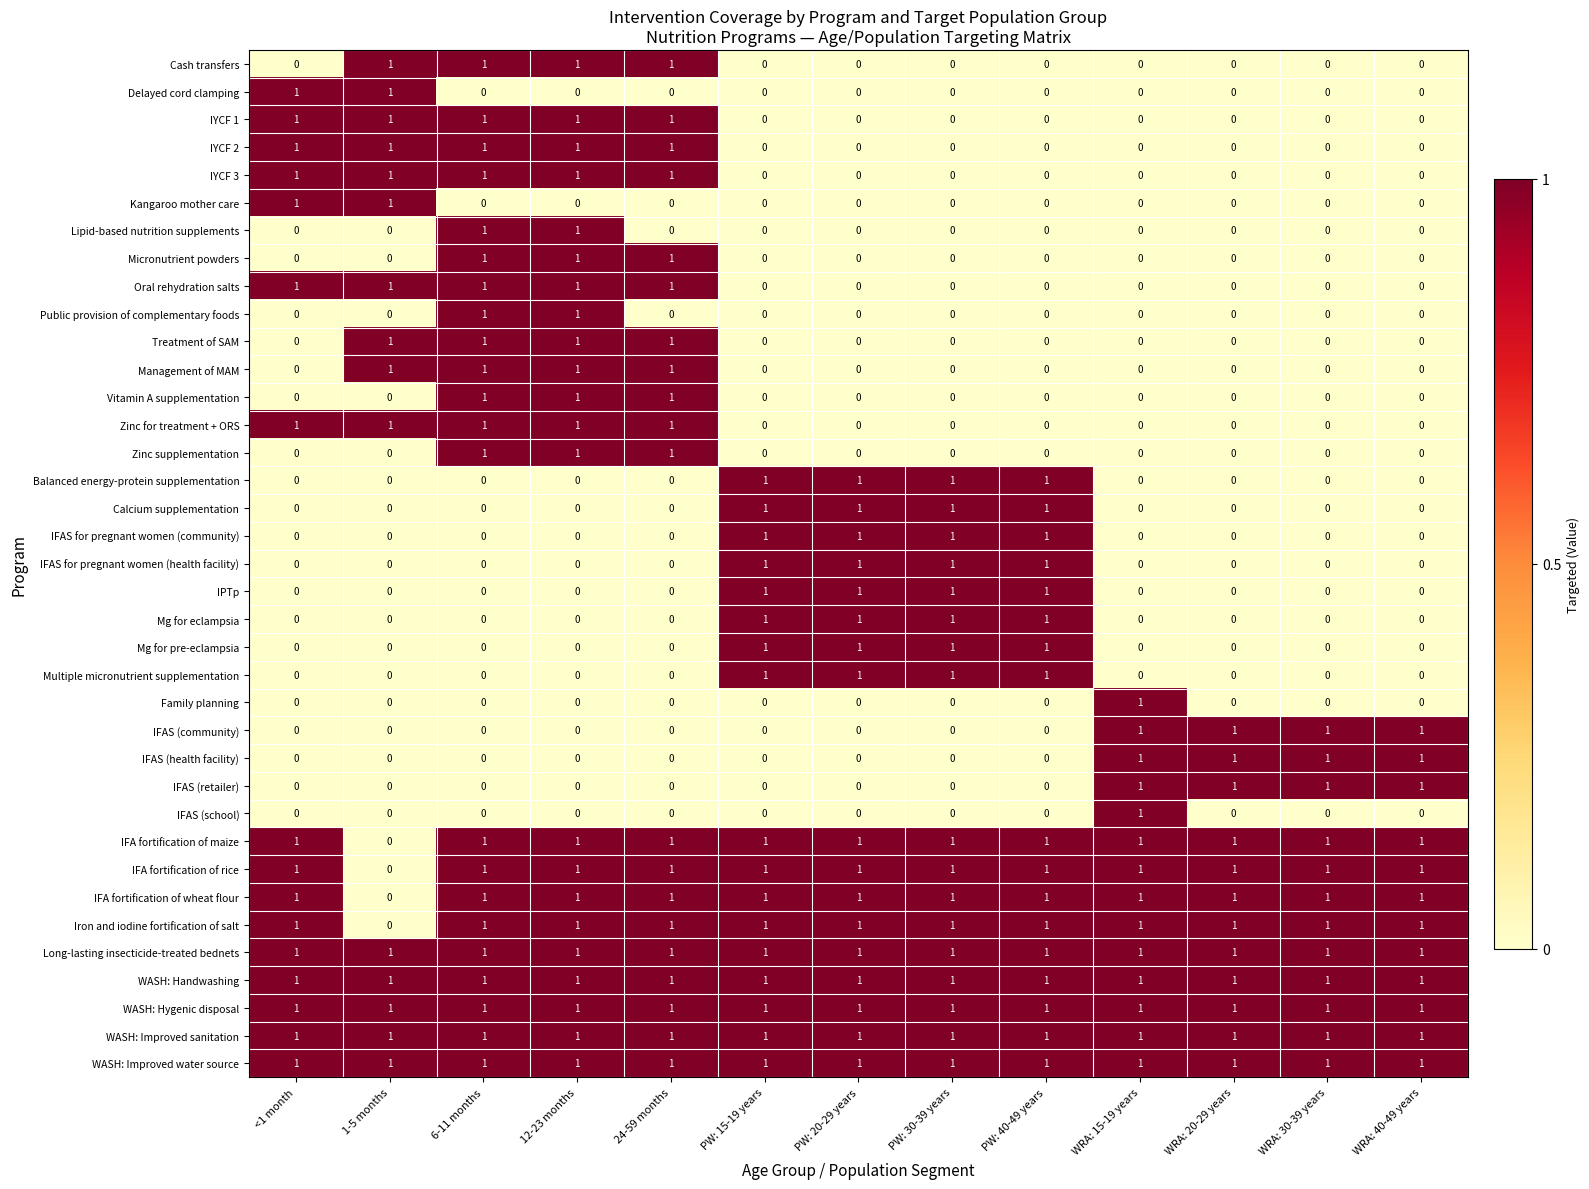

What is the total value across all series at PW: 20-29 years?

17